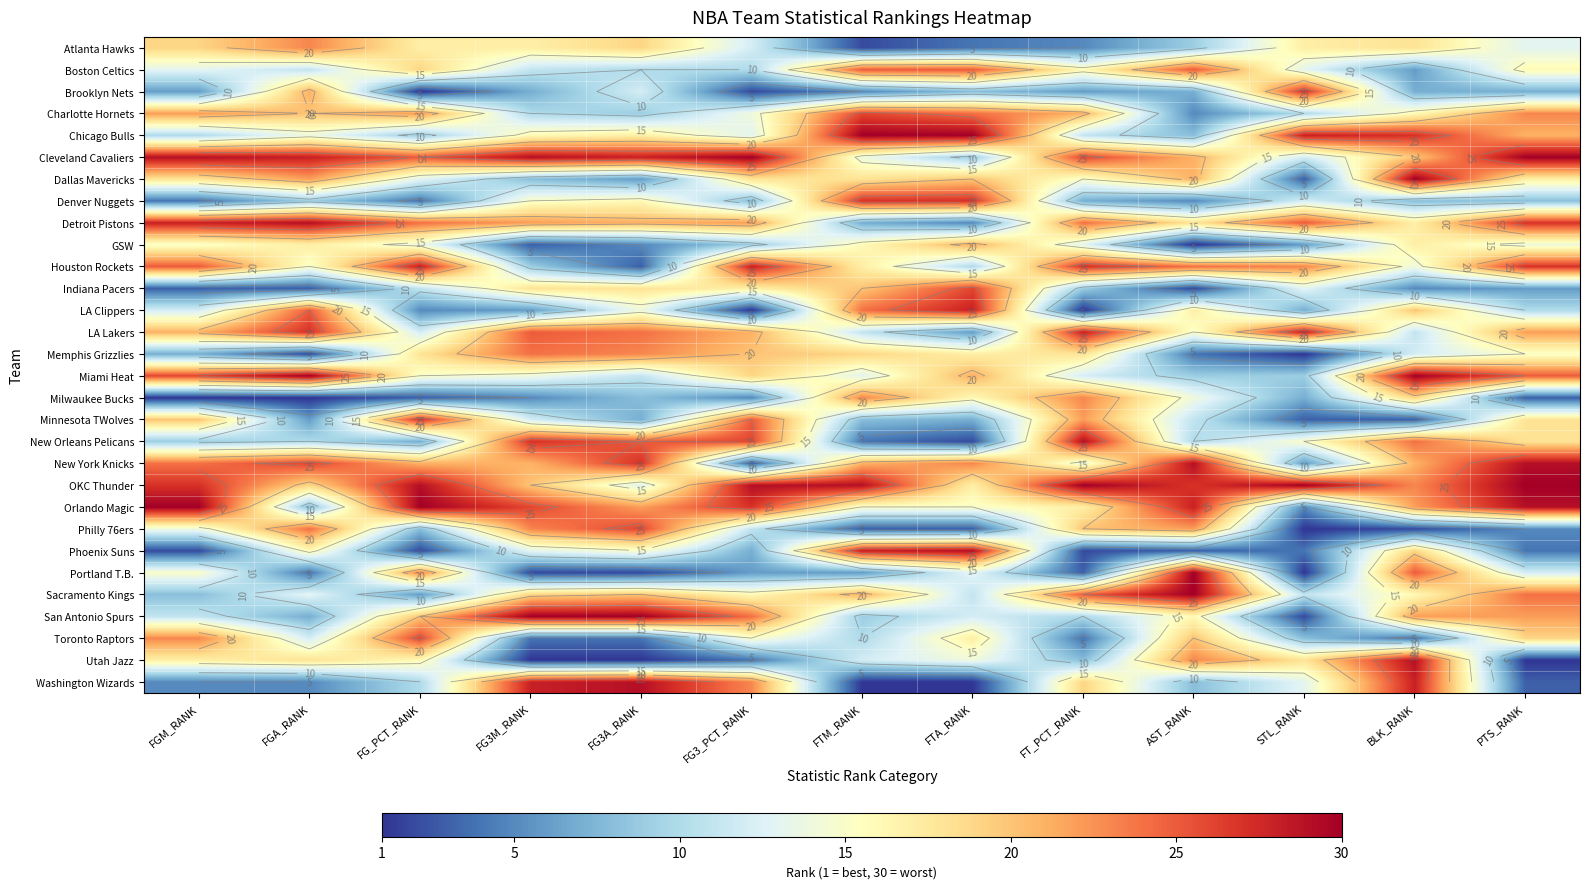

At which label does Houston Rockets first exceed 23?

FGM_RANK